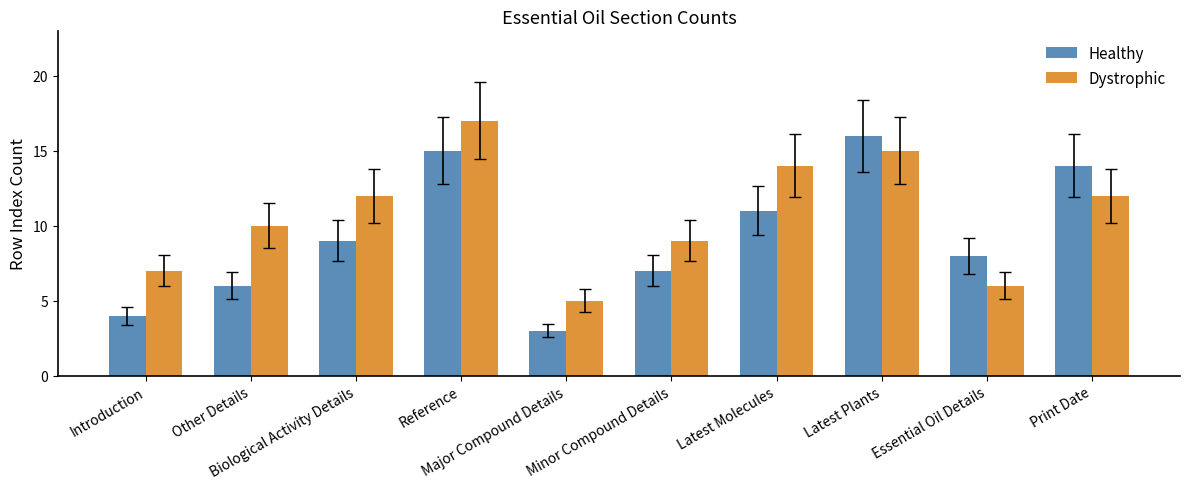

Is it true that Dystrophic equals 15 at Latest Plants?

True